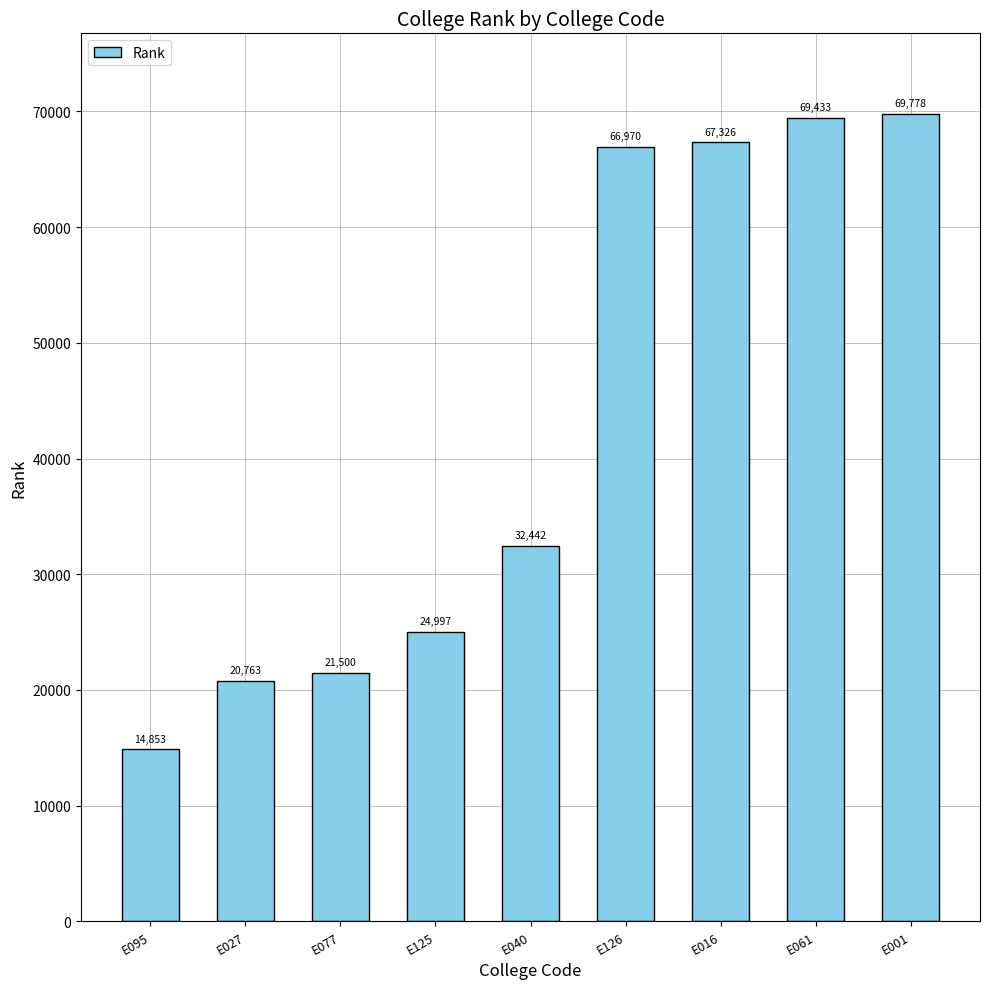

What is the label of the 7th bar from the left?

E016